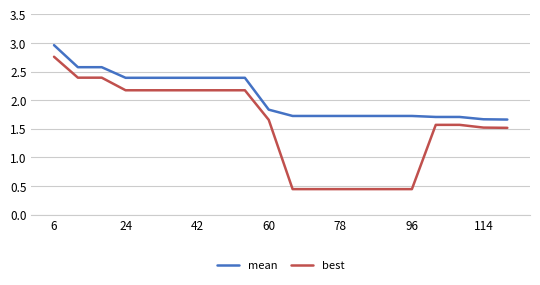

What is the difference between the maximum and minimum values in the best series?

2.3